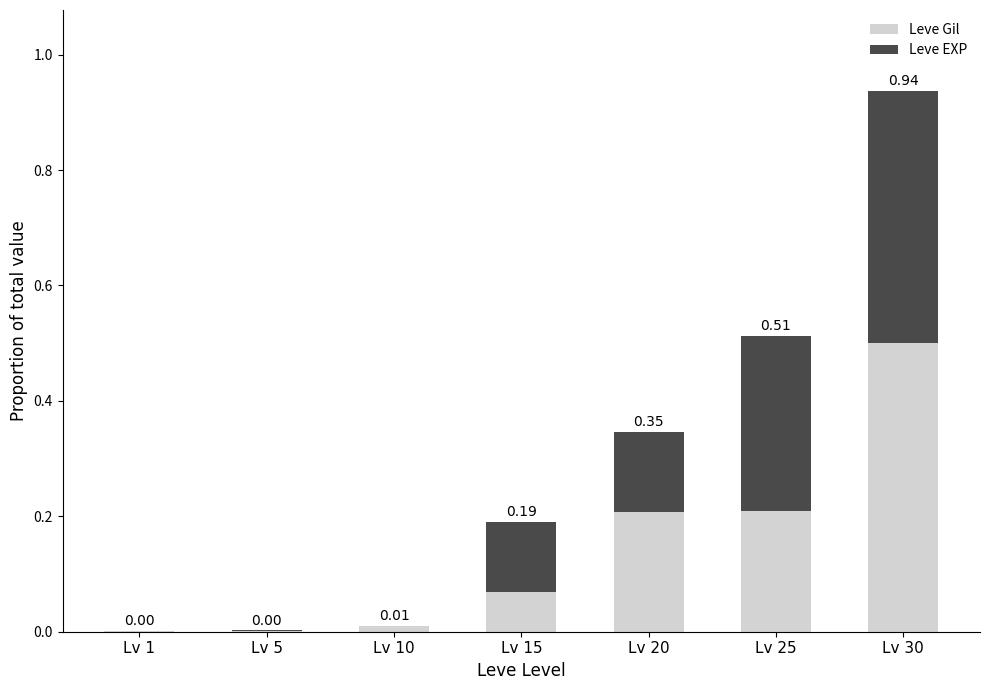

At which category is the sum across all series the highest?

Lv 30